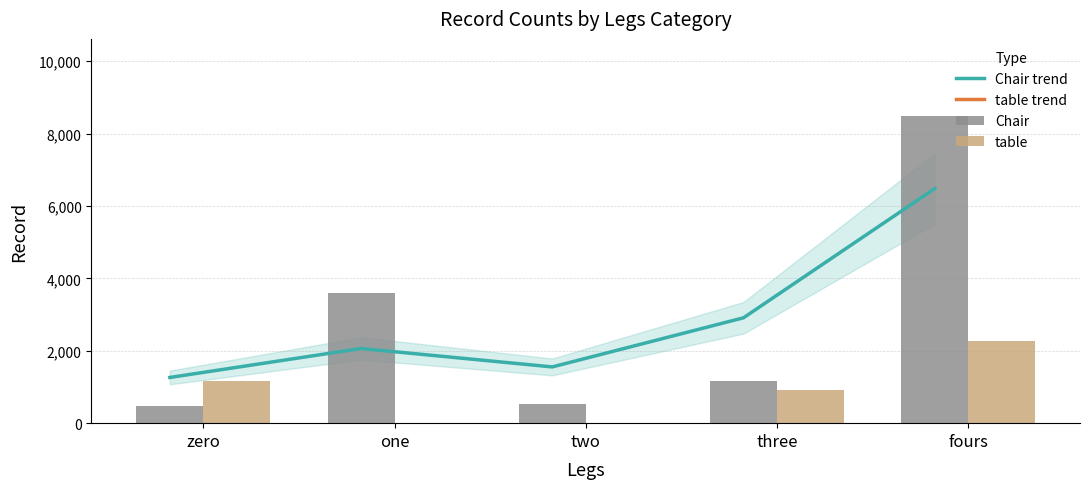

List the labels in order of Chair value, smallest first.

zero, two, three, one, fours